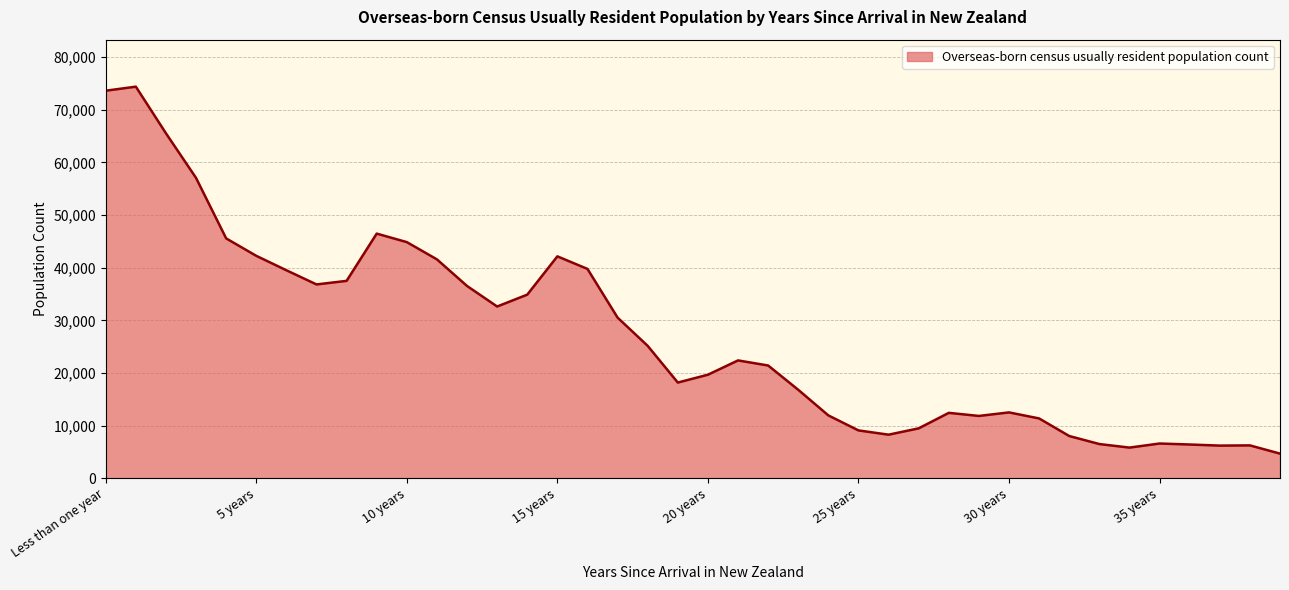

What is the minimum value shown in the chart?

4683